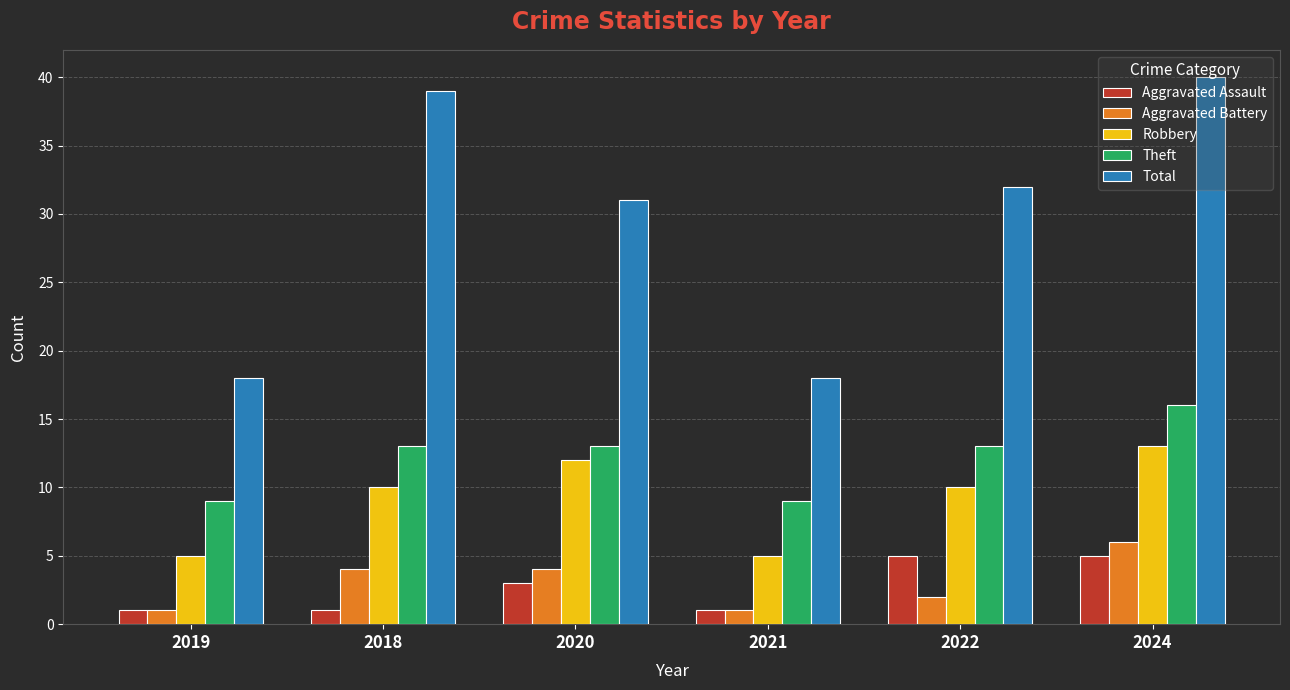

True or false: Theft has a value of 11 at 2024.

False